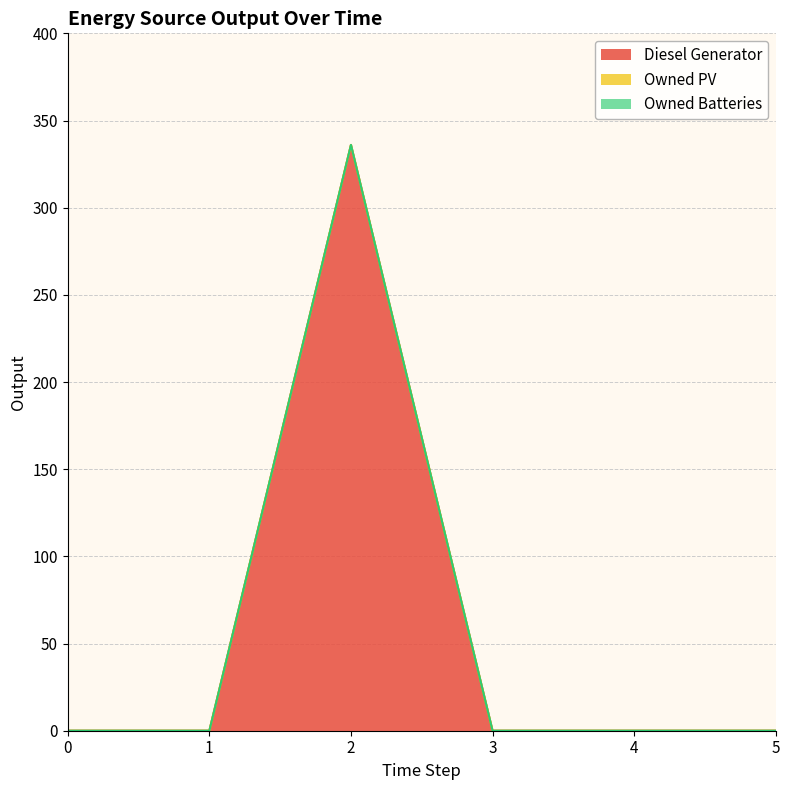

Does the chart display data point markers on the line(s)?

No